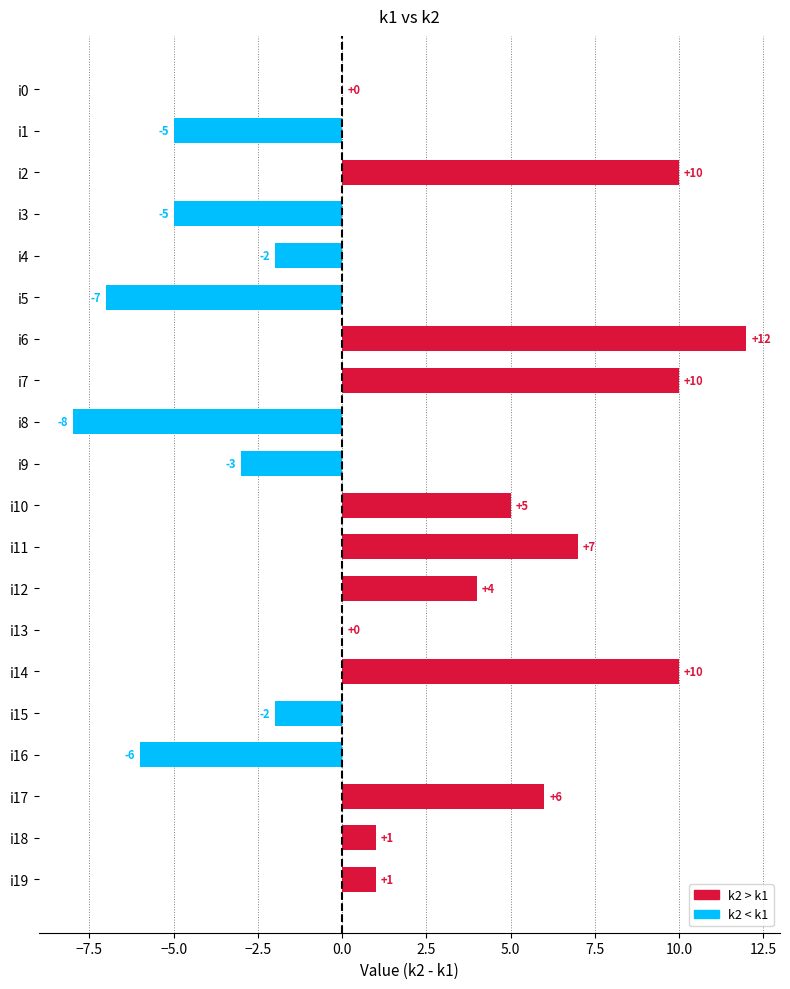

What is the average value?

1